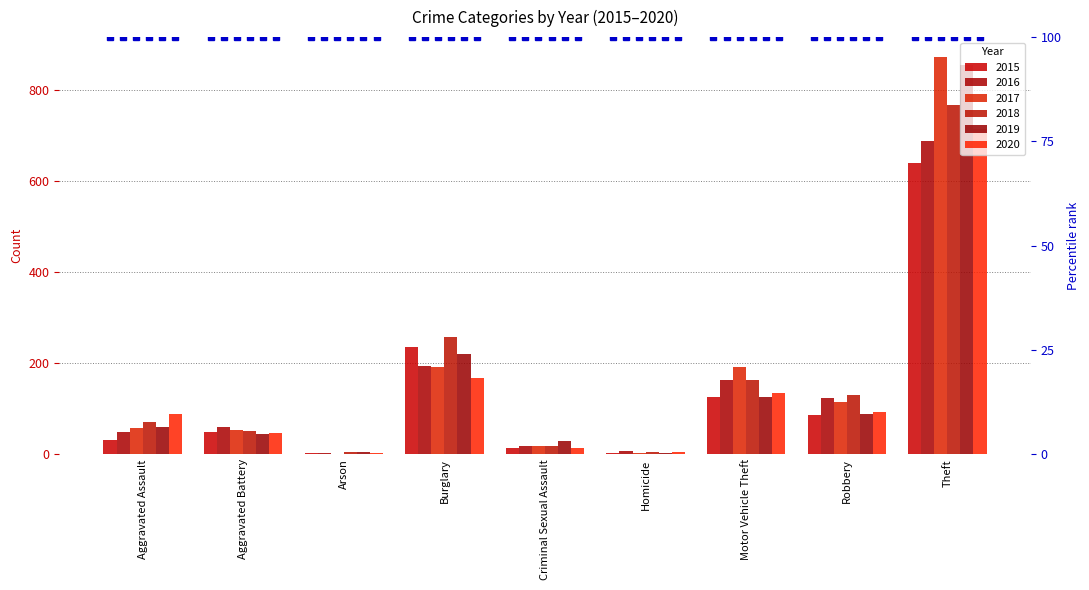

What is the approximate value of 2018 at Aggravated Assault, to the nearest 50?

50